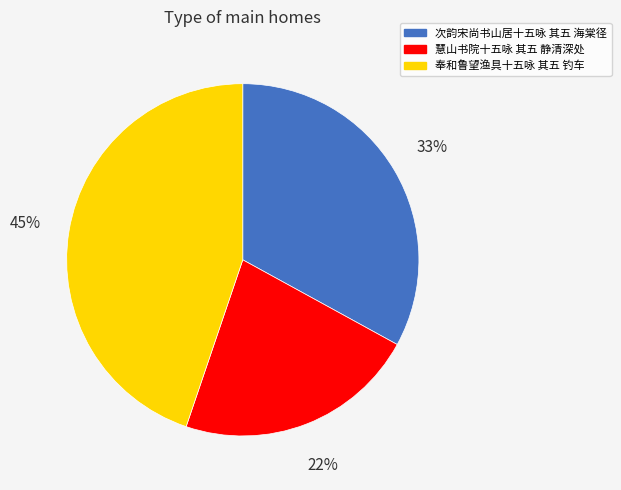

How many slices are in this pie chart?

3